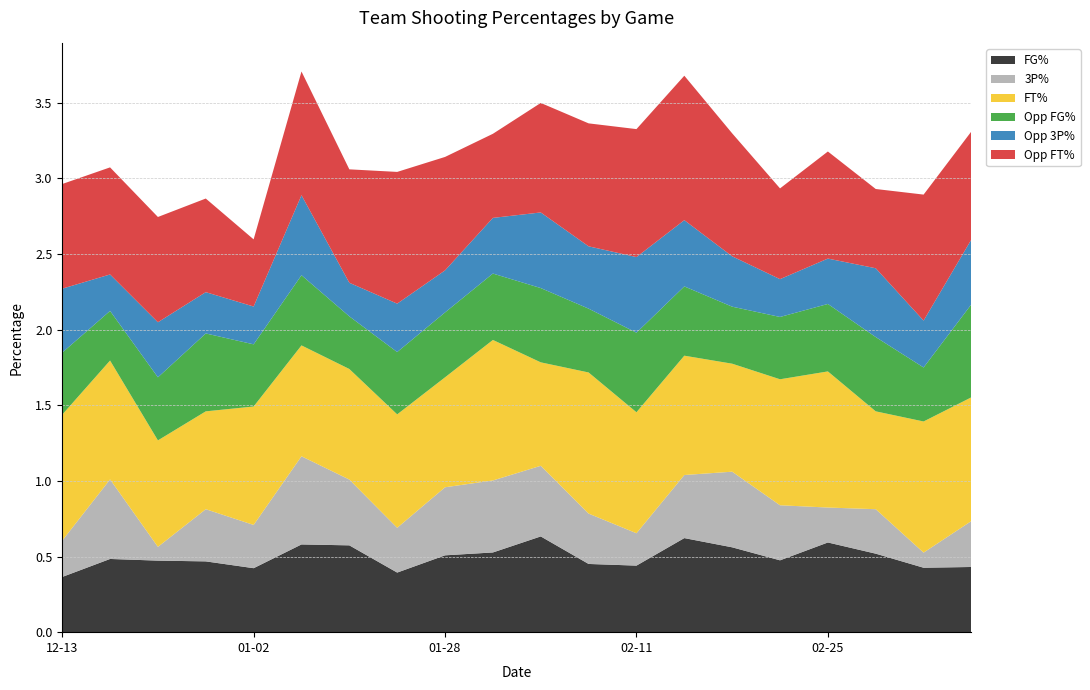

Reading right to left, what are all the values shown in this chart?

FG_Pct: 0.4	0.4	0.5	0.6	0.5	0.6	0.6	0.4	0.5	0.6	0.5	0.5	0.4	0.6	0.6	0.4	0.5	0.5	0.5	0.4
Threes_Pct: 0.3	0.1	0.3	0.2	0.4	0.5	0.4	0.2	0.3	0.5	0.5	0.5	0.3	0.4	0.6	0.3	0.3	0.1	0.5	0.2
FT_Pct: 0.8	0.9	0.6	0.9	0.8	0.7	0.8	0.8	0.9	0.7	0.9	0.7	0.8	0.7	0.7	0.8	0.6	0.7	0.8	0.8
Opp_FG_Pct: 0.6	0.4	0.5	0.4	0.4	0.4	0.5	0.5	0.4	0.5	0.4	0.4	0.4	0.3	0.5	0.4	0.5	0.4	0.3	0.4
Opp_Threes_Pct: 0.4	0.3	0.5	0.3	0.2	0.3	0.4	0.5	0.4	0.5	0.4	0.3	0.3	0.2	0.5	0.2	0.3	0.4	0.2	0.4
Opp_FT_Pct: 0.7	0.8	0.5	0.7	0.6	0.8	1.0	0.8	0.8	0.7	0.6	0.8	0.9	0.8	0.8	0.4	0.6	0.7	0.7	0.7